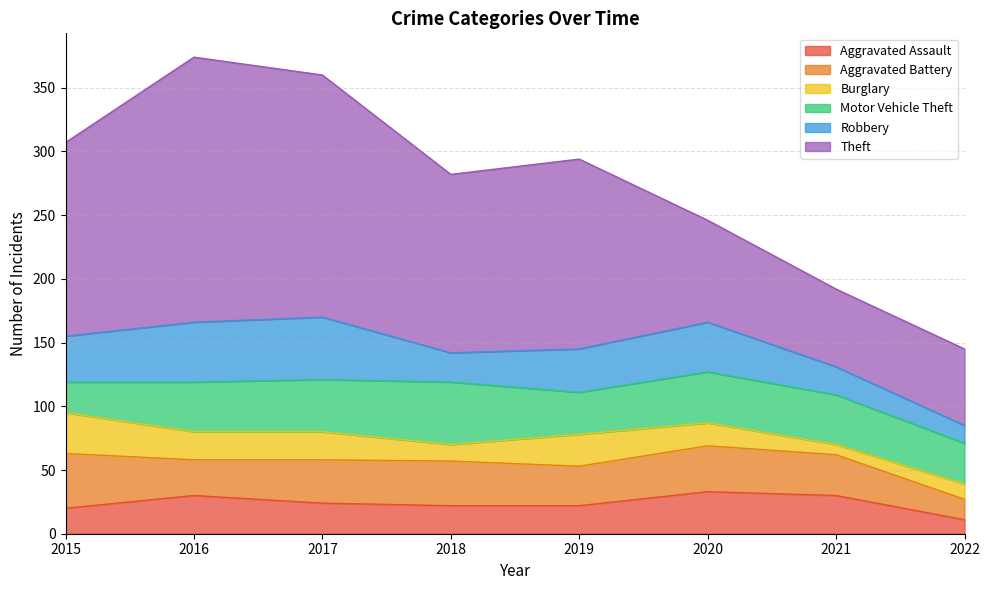

Does the chart have visible grid lines?

Yes